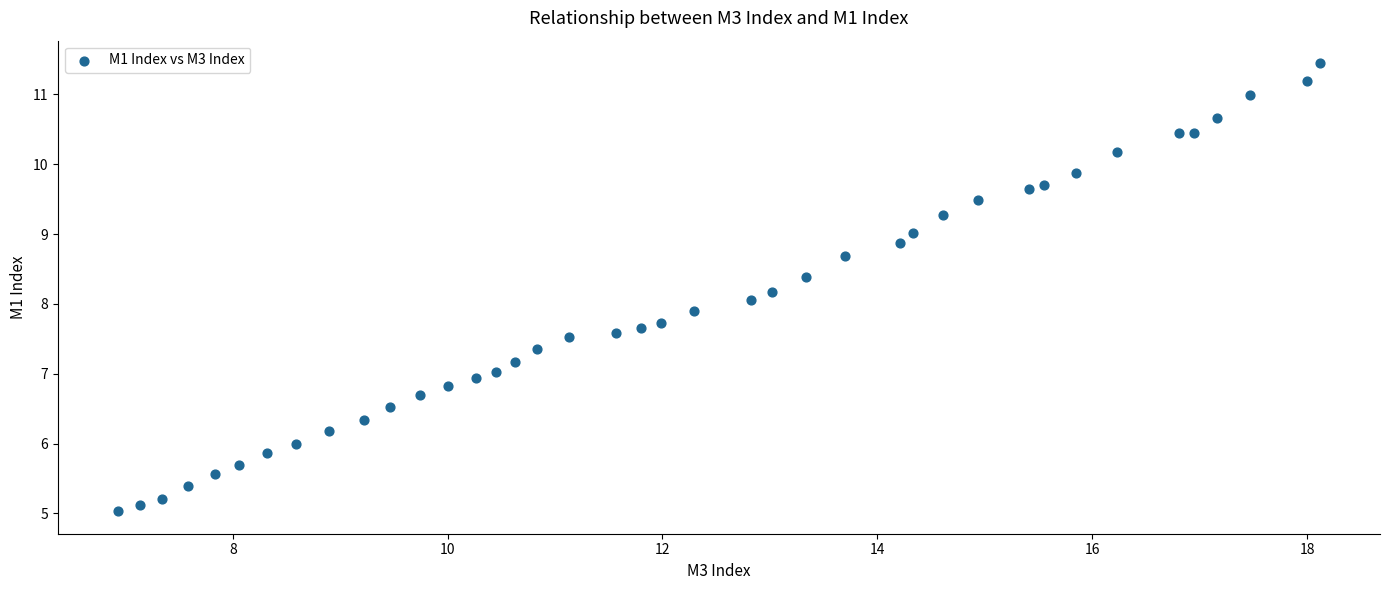

What is the range of Y values (max minus min)?

6.4